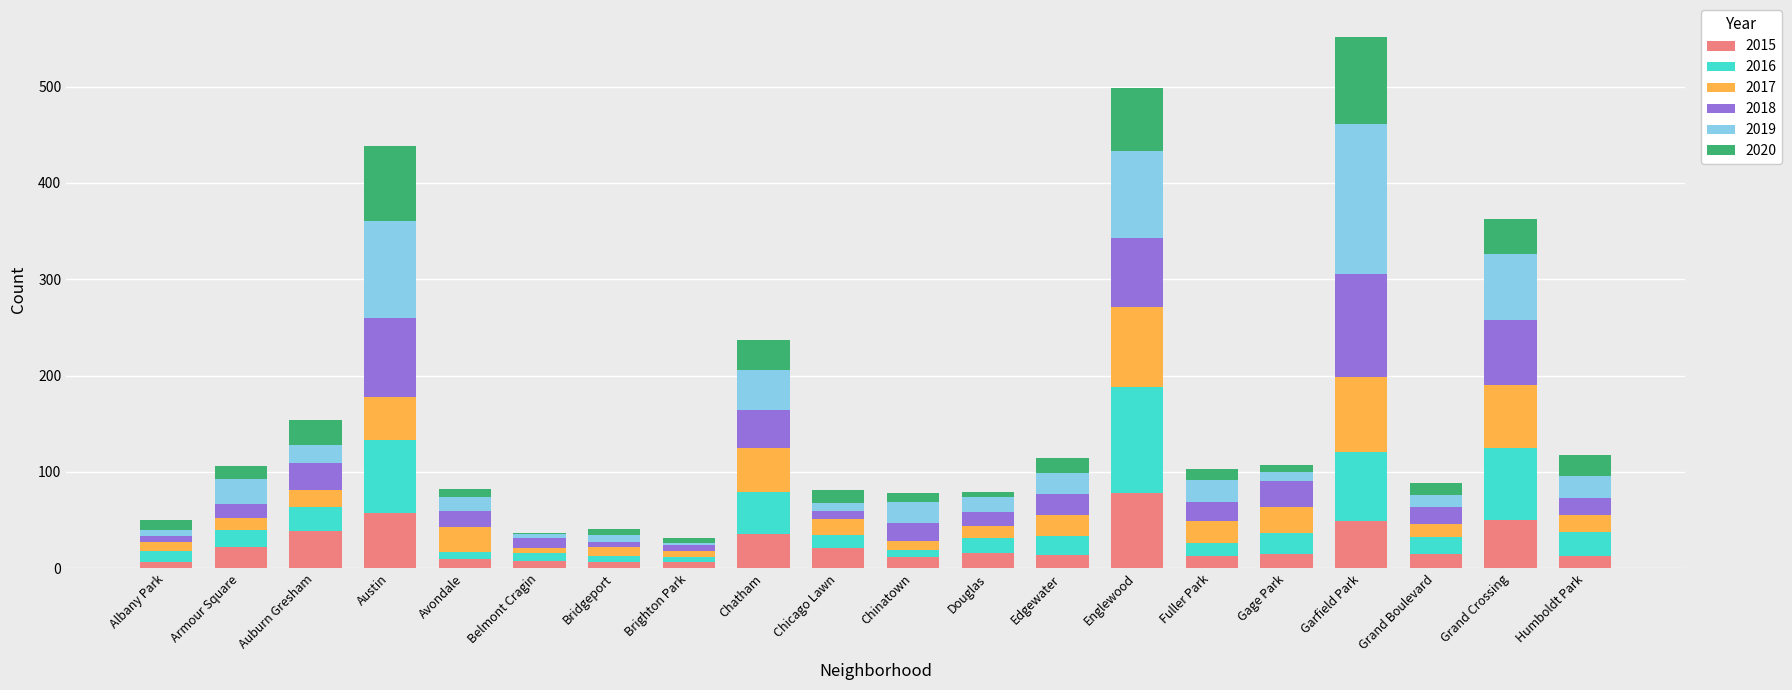

What is the total value across all series at Garfield Park?

552